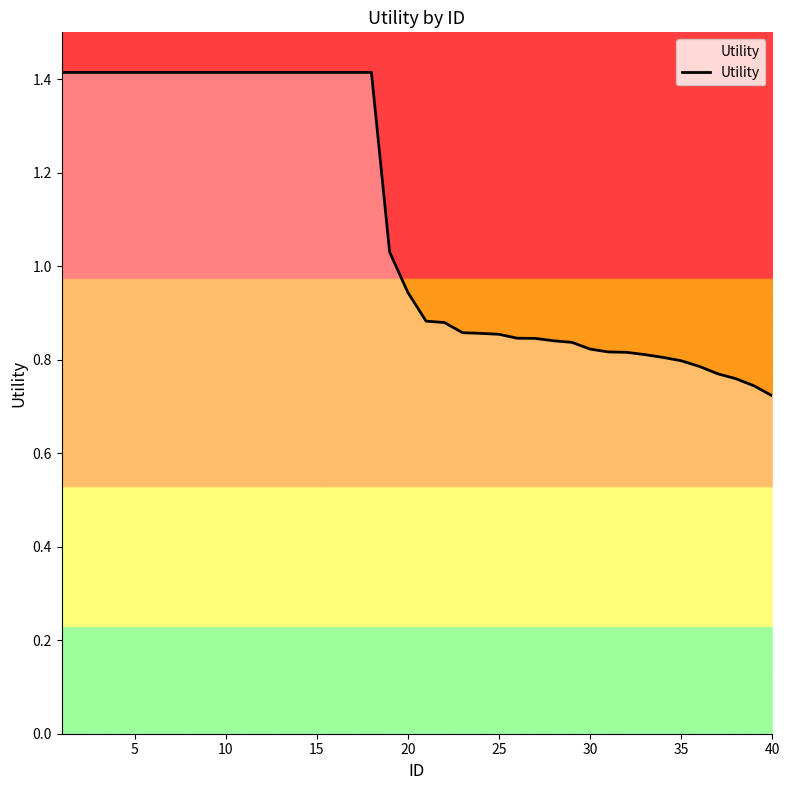

What is the greatest value displayed?

1.4